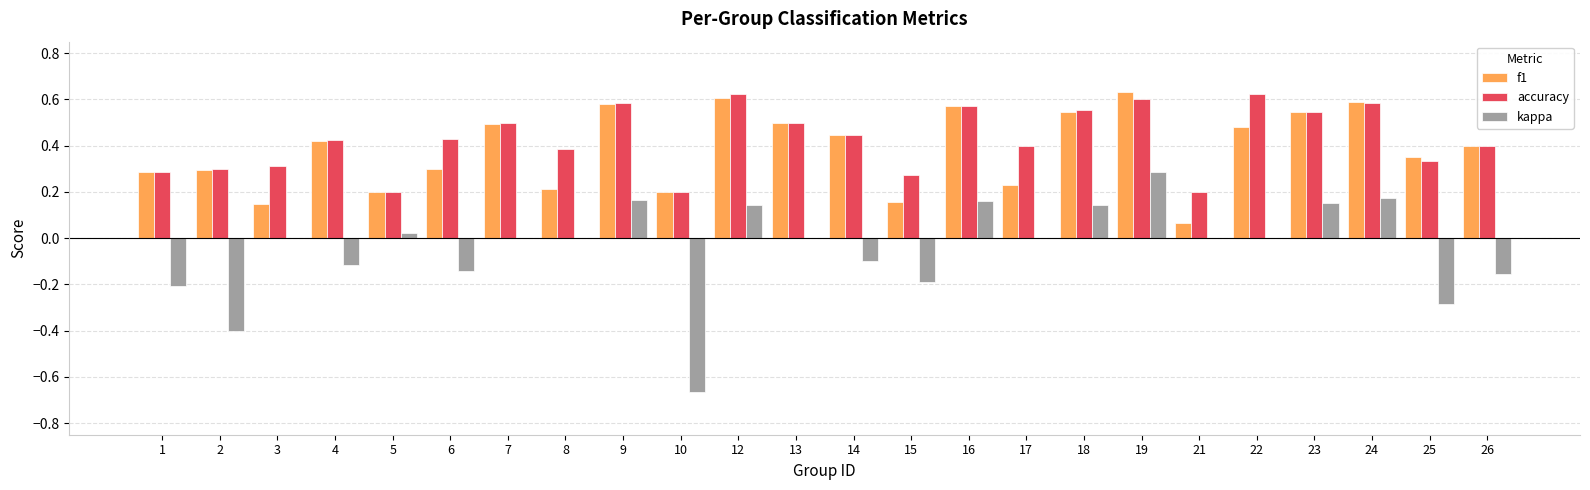

What is the sum of all f1 values?

9.2